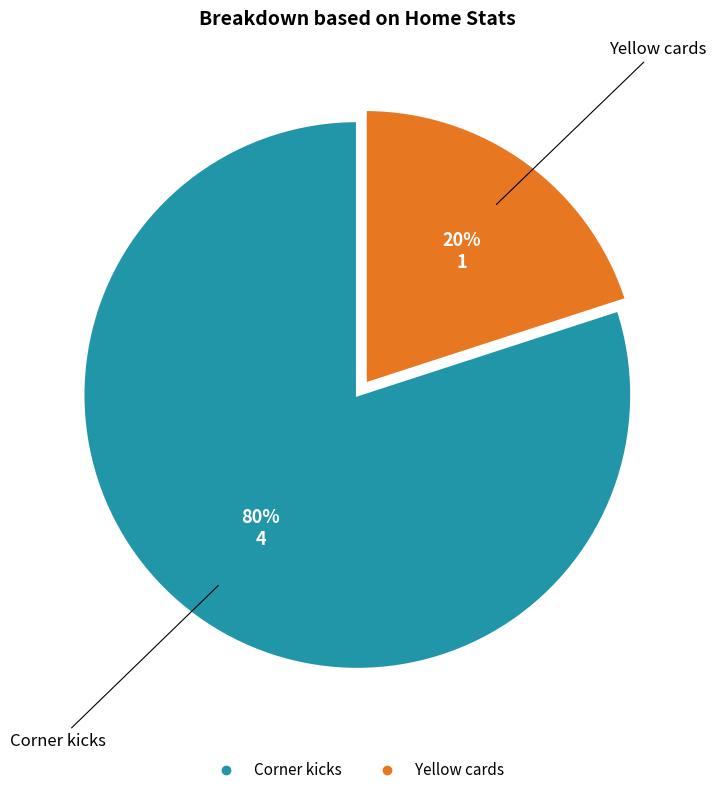

Which slice is the largest?

Corner kicks